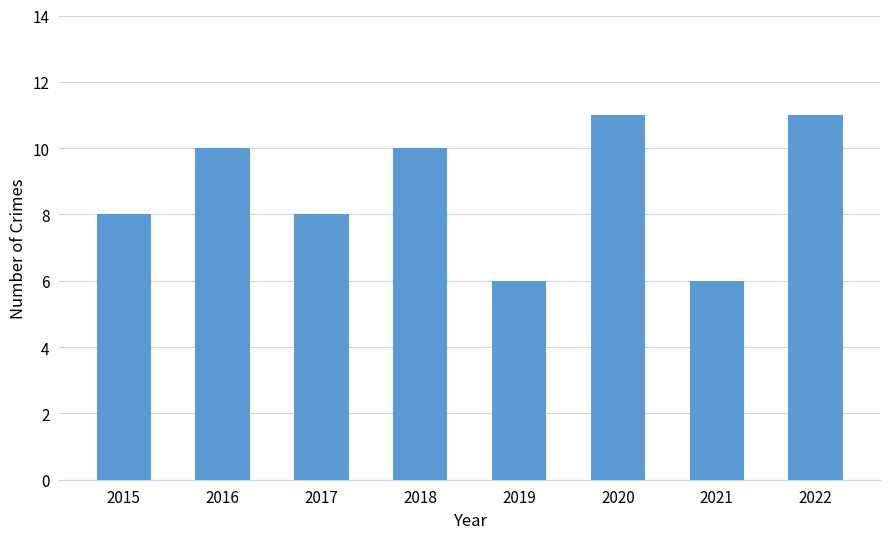

What is the smallest value displayed?

6